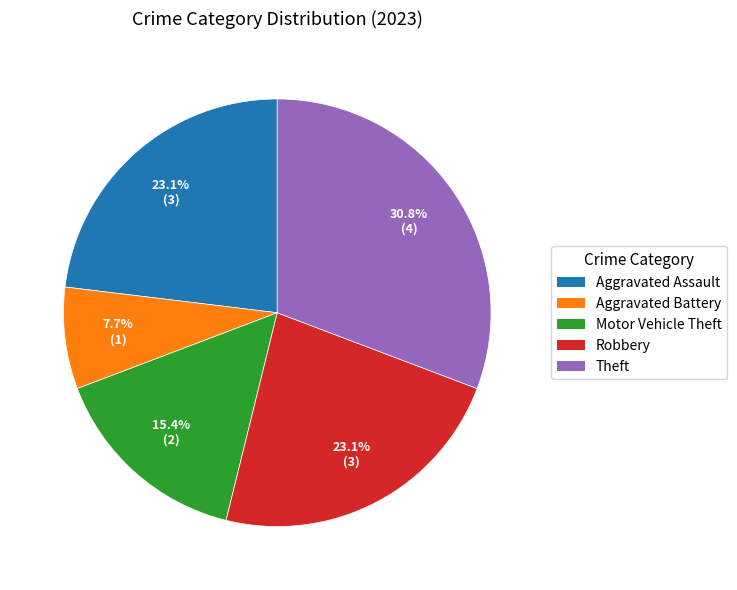

Which has a higher value, Aggravated Battery or Theft?

Theft